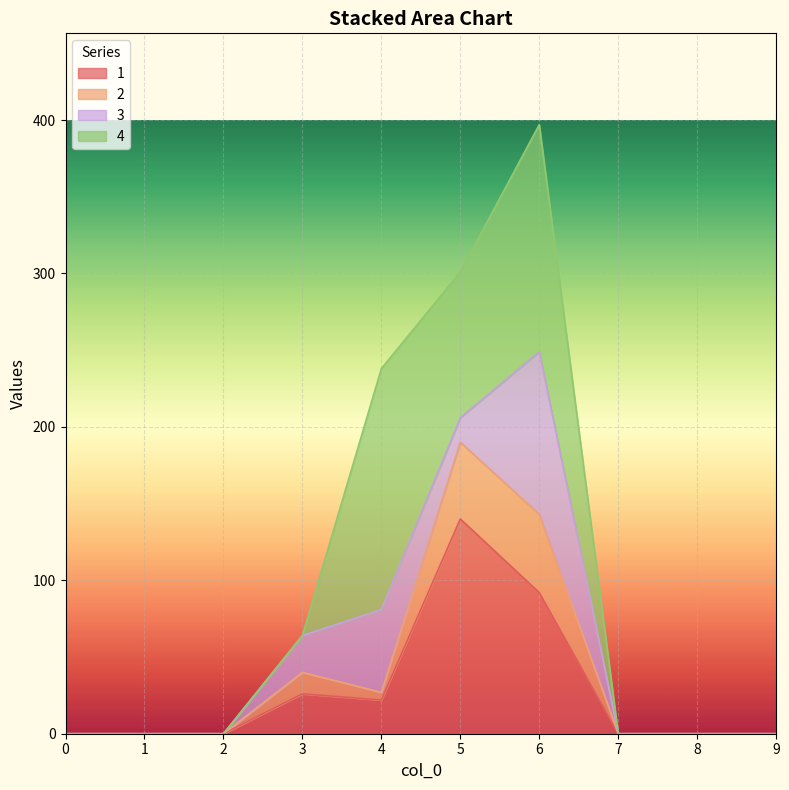

What is the value of the 1 point at the 6th from the left?

140